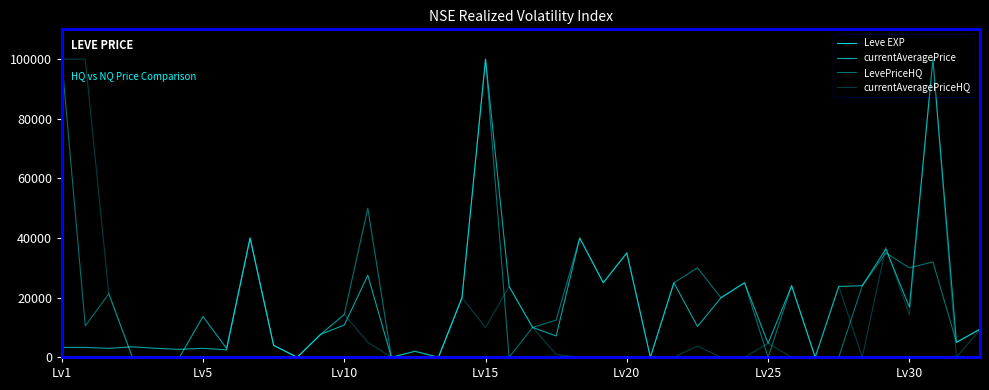

Does the chart display data point markers on the line(s)?

No